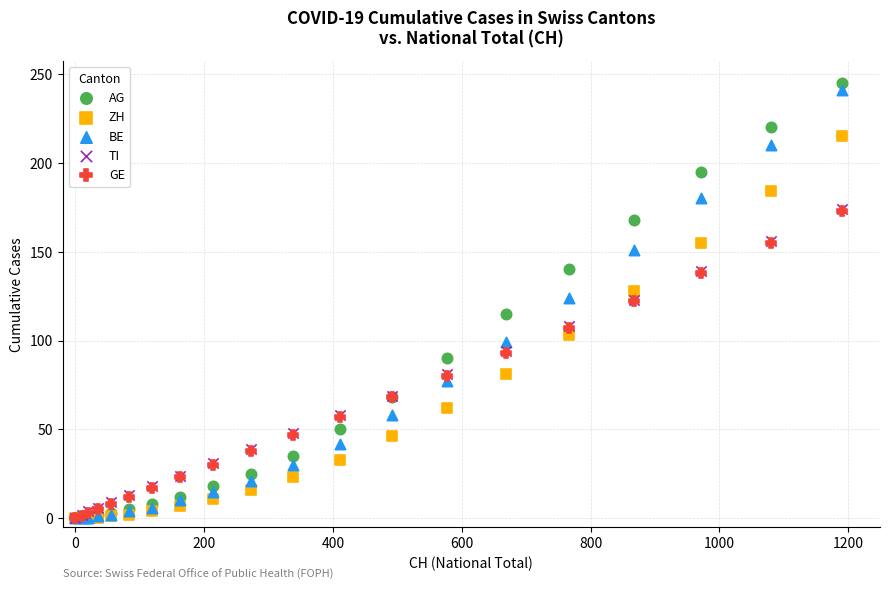

Which series contains the highest Y value?

AG